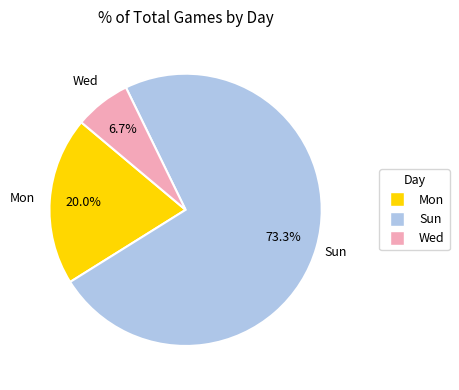

To the nearest percent, what is the combined percentage of Sun and Mon?

93%